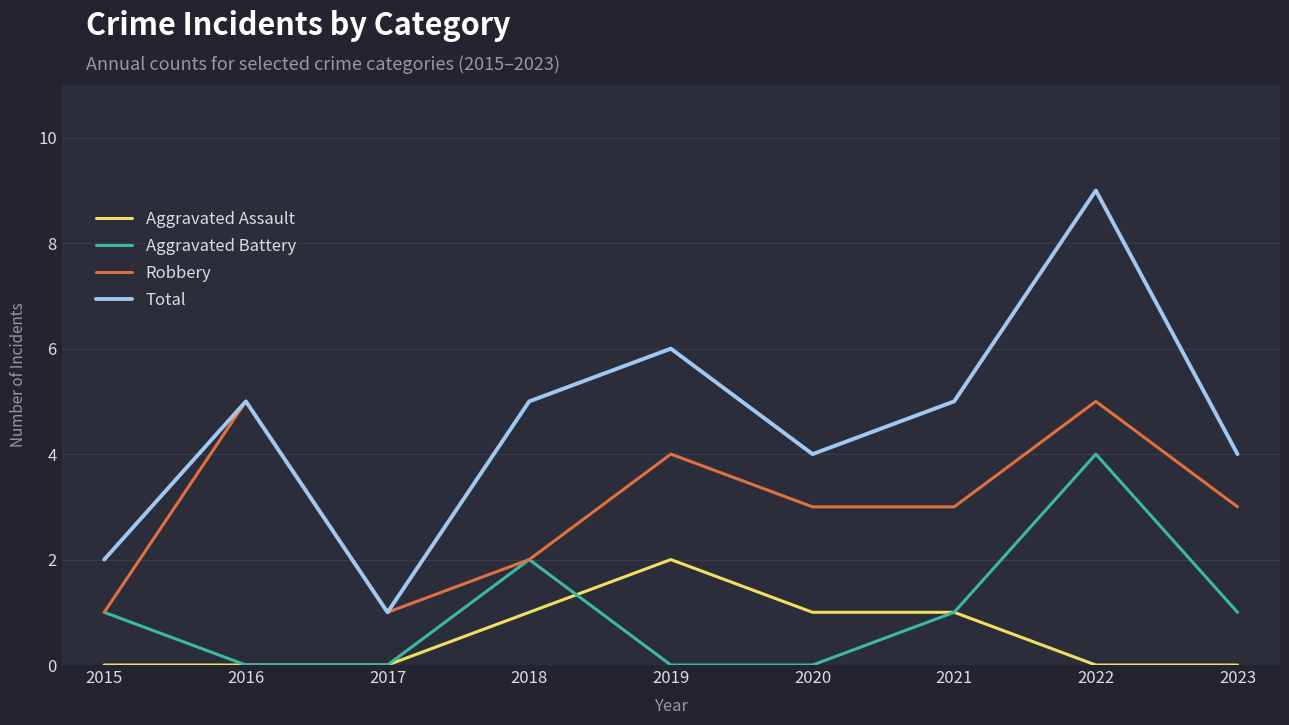

What is the spread (max minus min) of values at 2022?

9